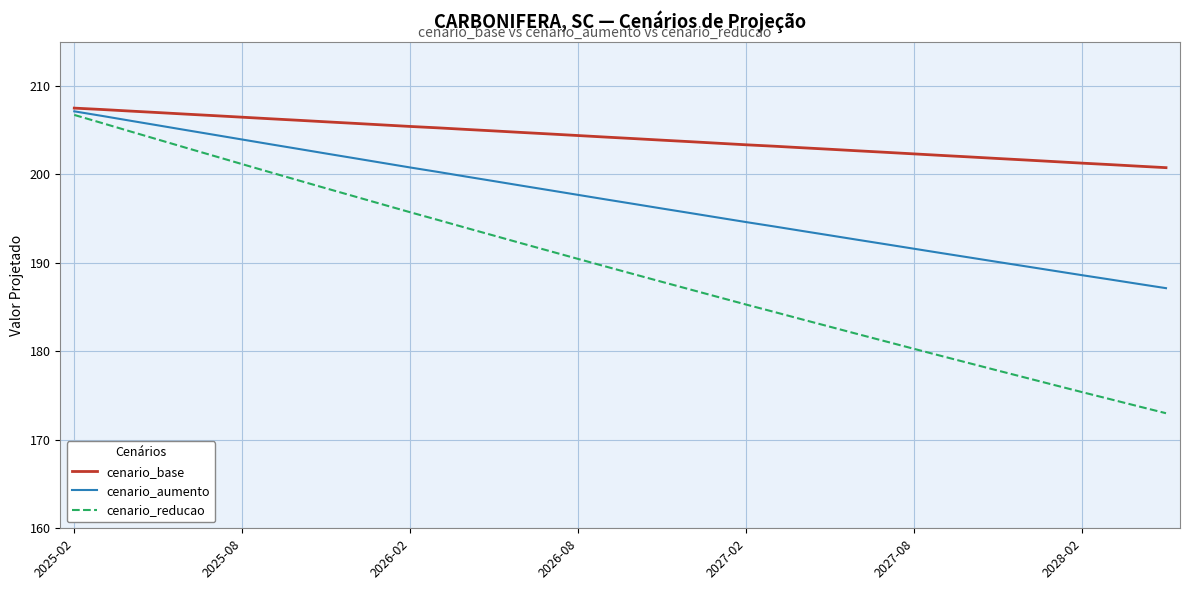

Is this an area chart (filled region under the line)?

No